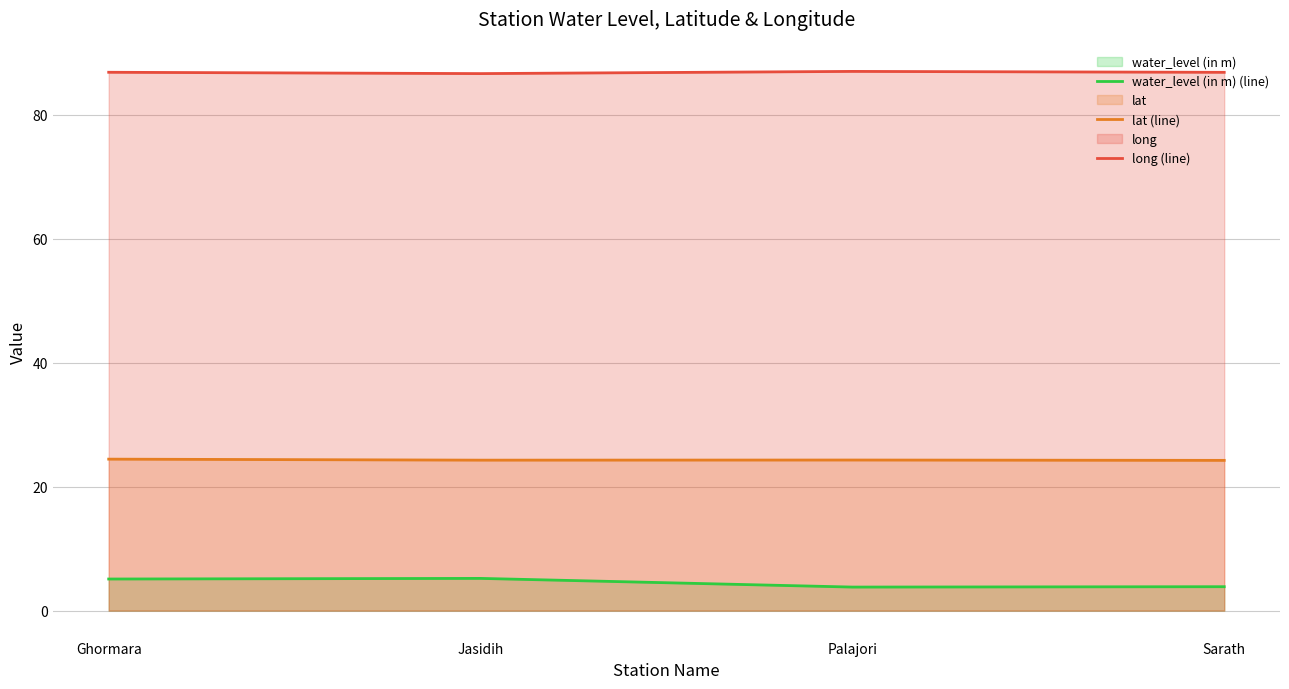

What is the difference between the maximum and minimum values in the water_level (in m) (line) series?

1.4